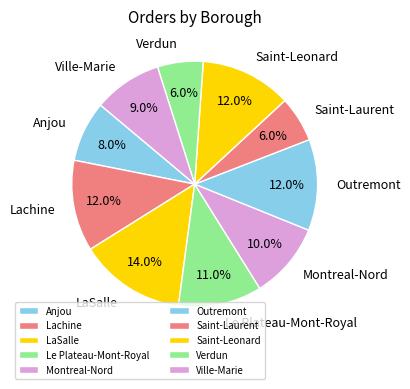

Is there any slice that represents more than half of the pie?

No